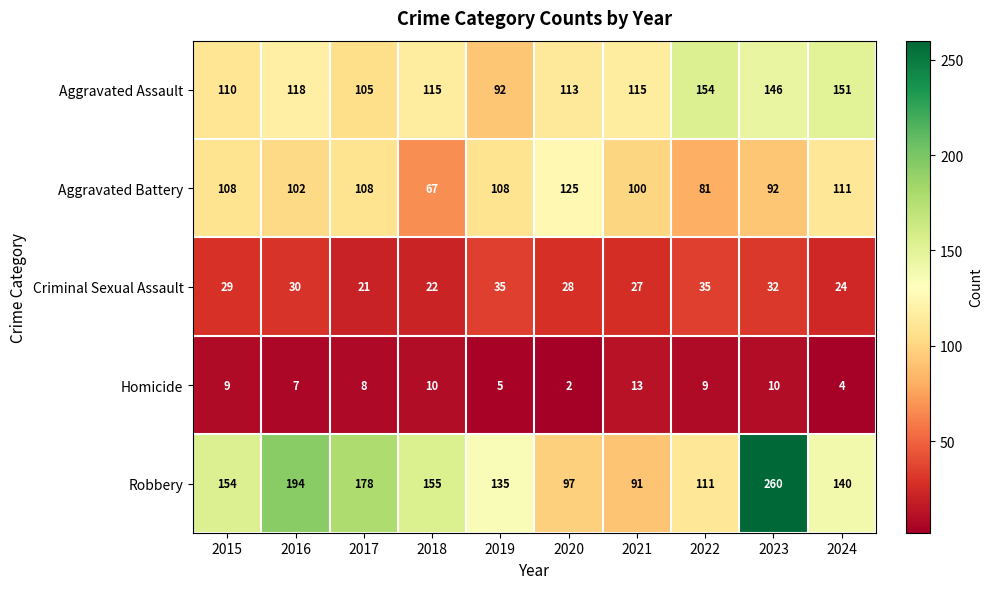

Count the number of data series in this chart.

5